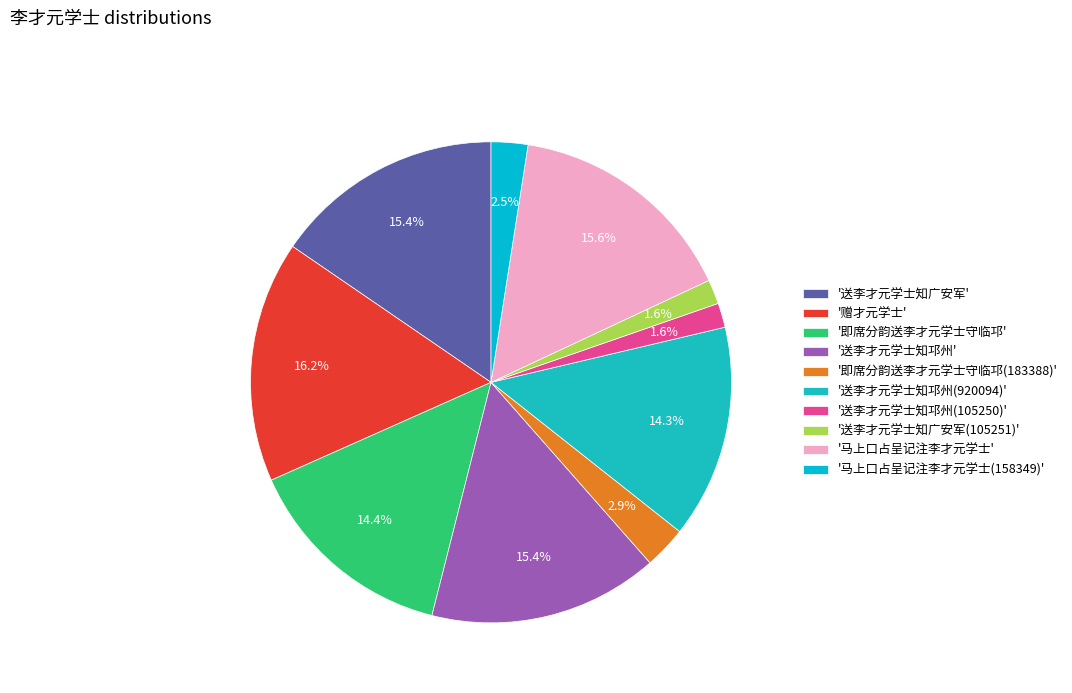

Is there a majority slice in this chart?

No